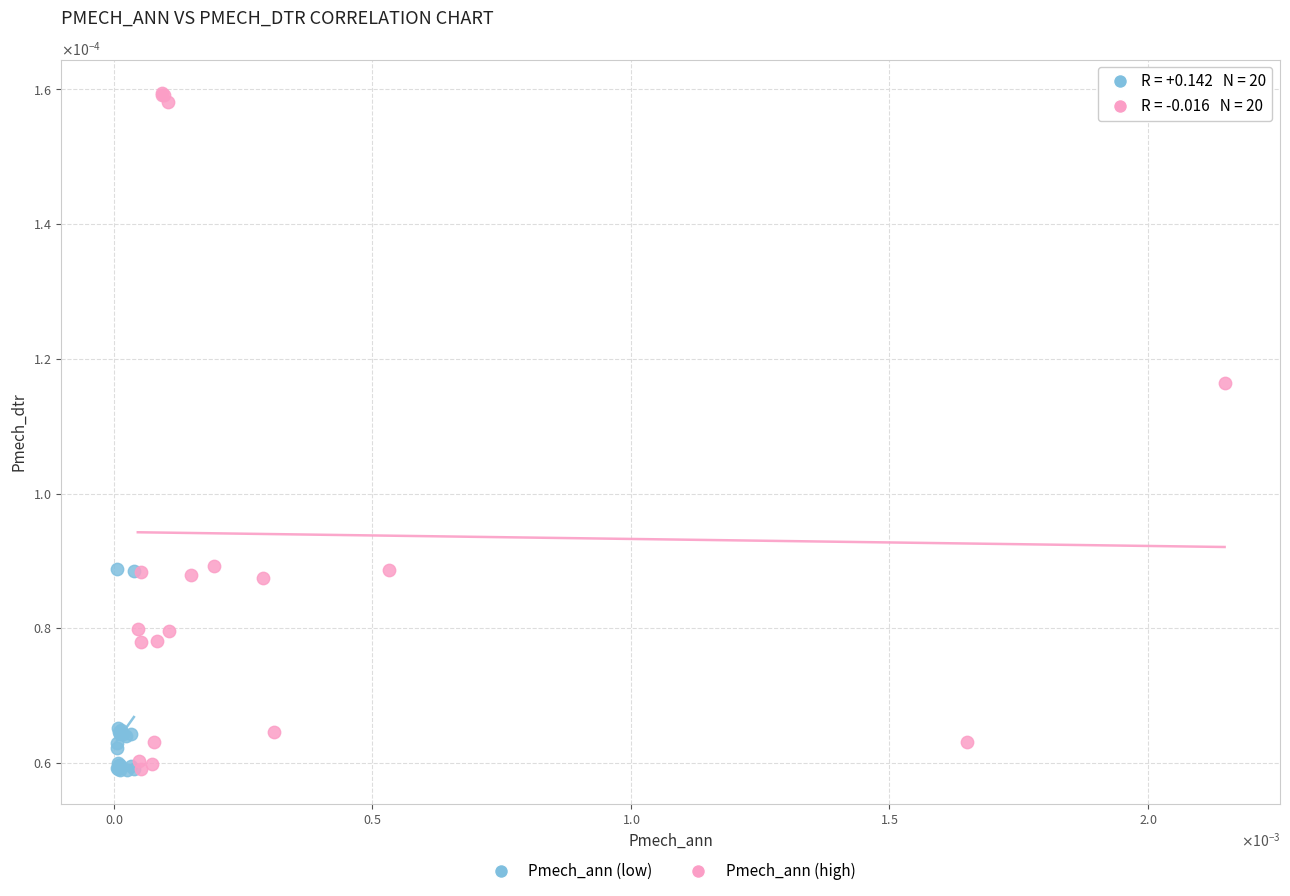

What are all the series names shown in the legend?

Pmech_ann (low), Pmech_ann (high)